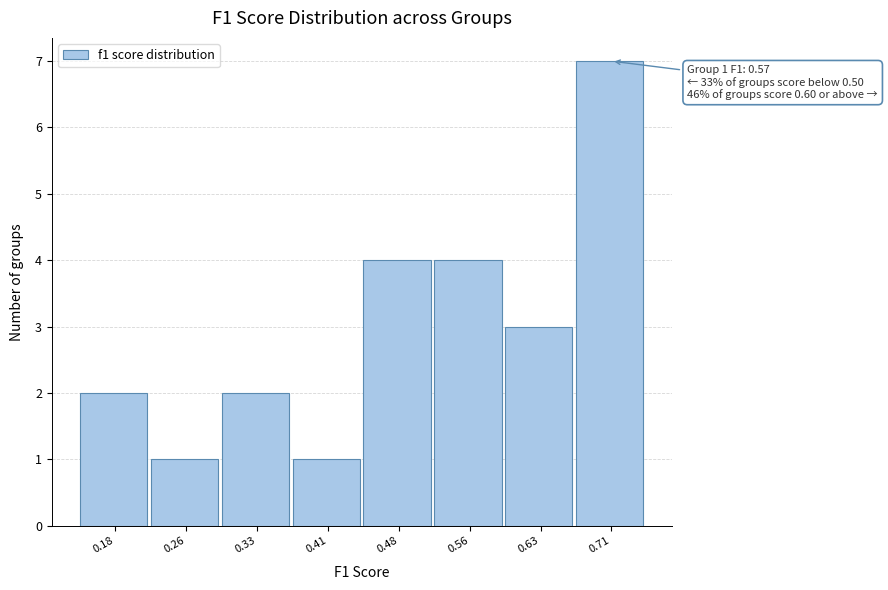

Reading left to right, what are all the values shown in this chart?

2	1	2	1	4	4	3	7